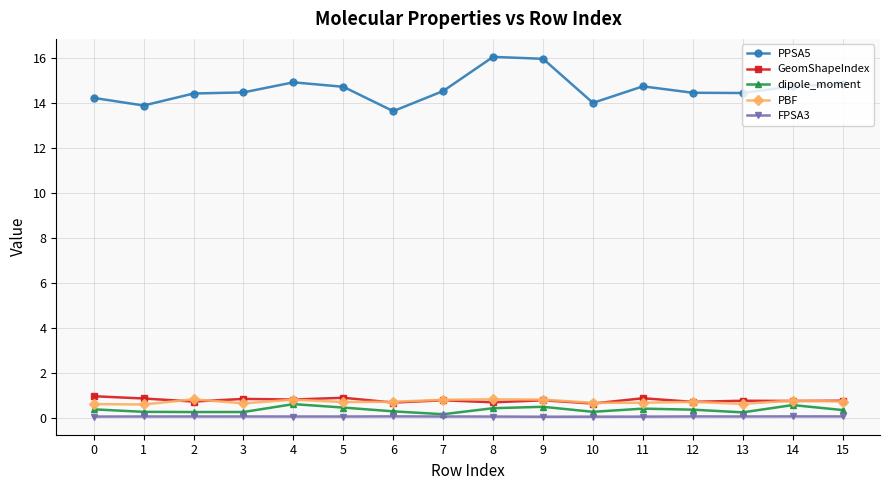

Count the number of categories in the chart.

16